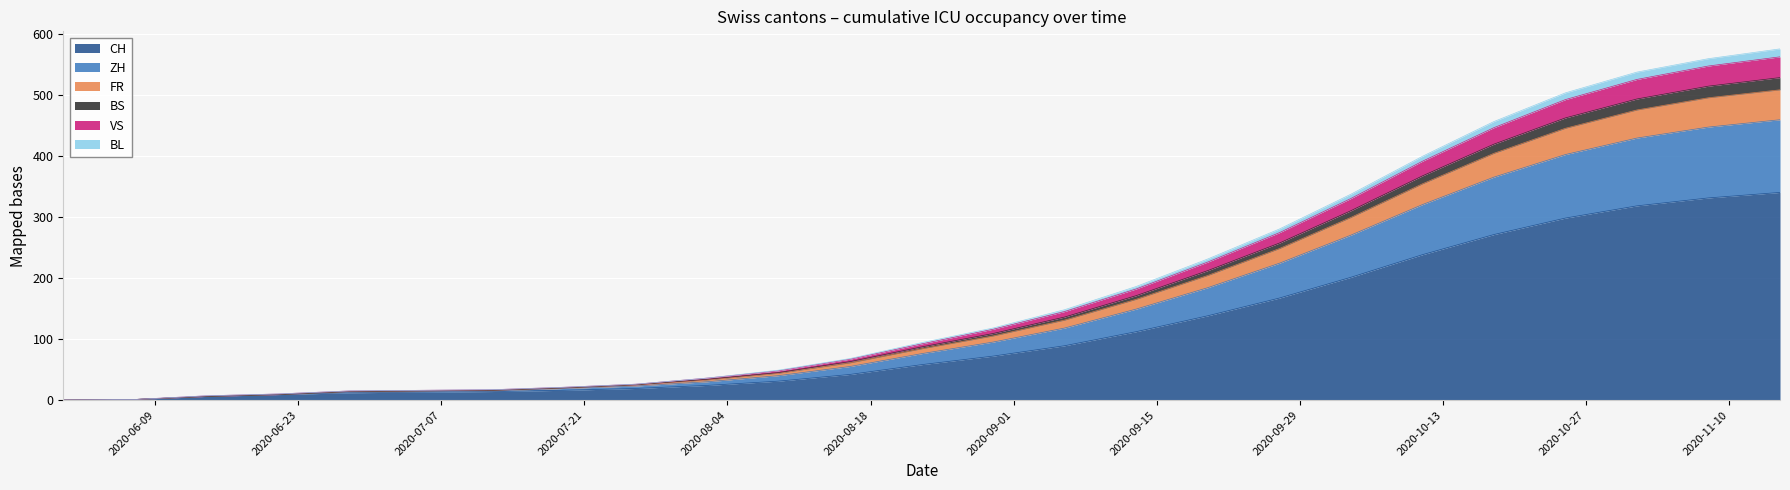

What position from the left is 2020-10-18?

21